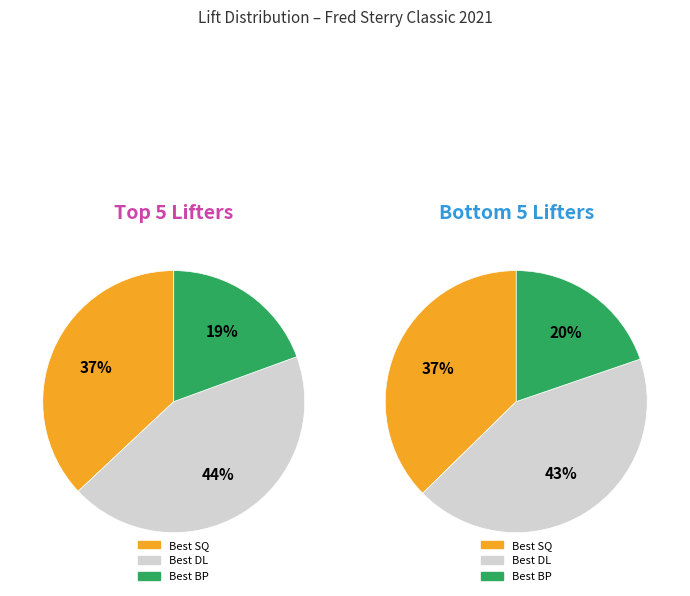

Is there a majority slice in this chart?

No